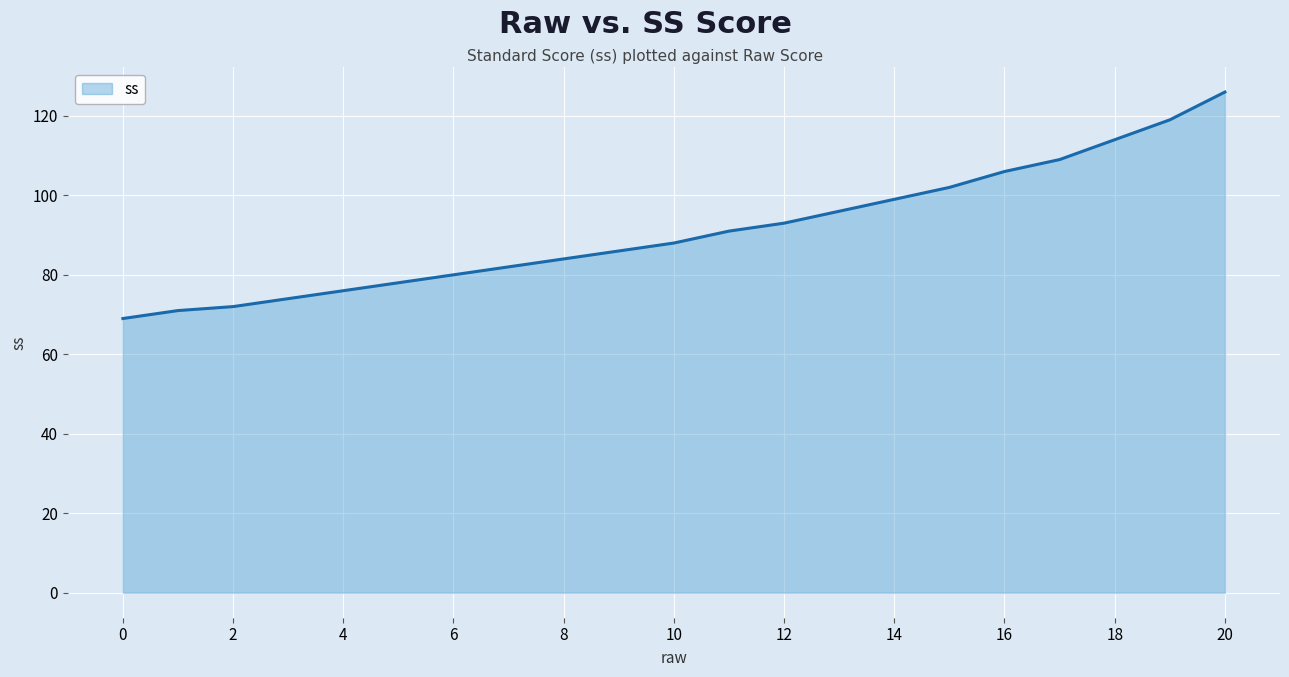

What is the smallest value displayed?

69